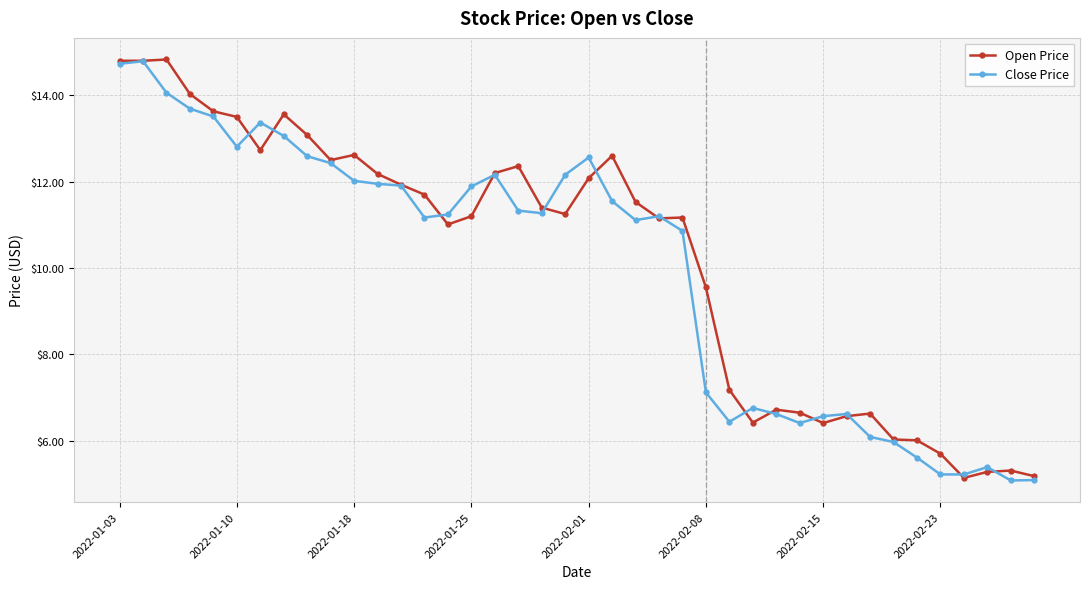

What is the value of the Open Price point at the 36th from the left?

5.7